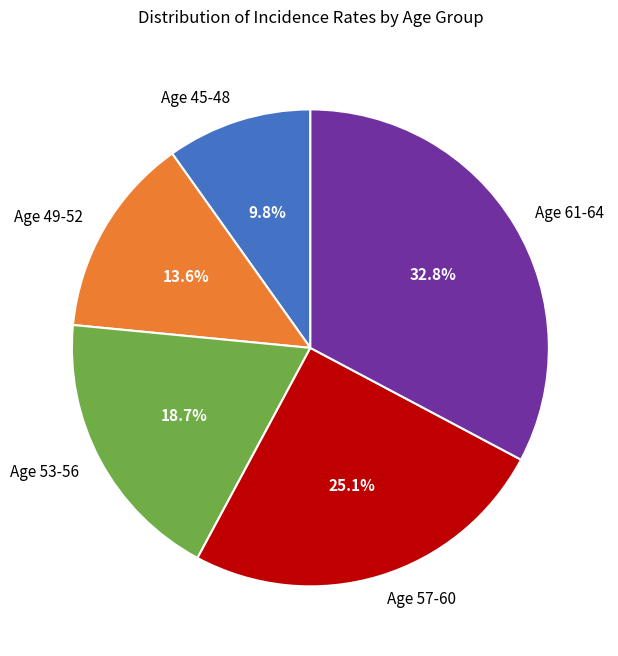

Is there a majority slice in this chart?

No